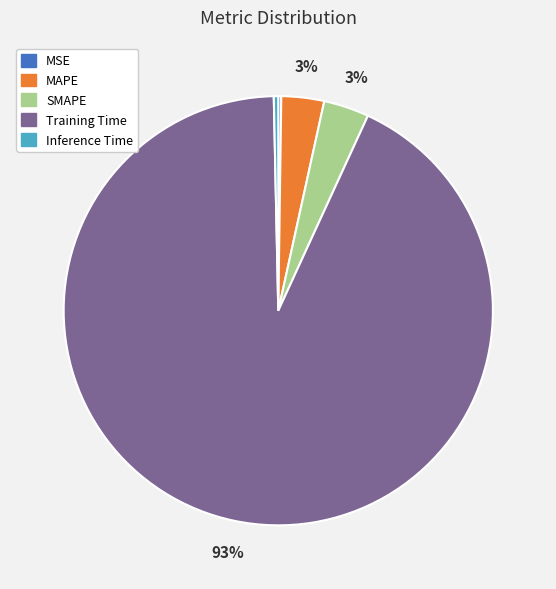

To the nearest percent, what is the average slice percentage?

20%